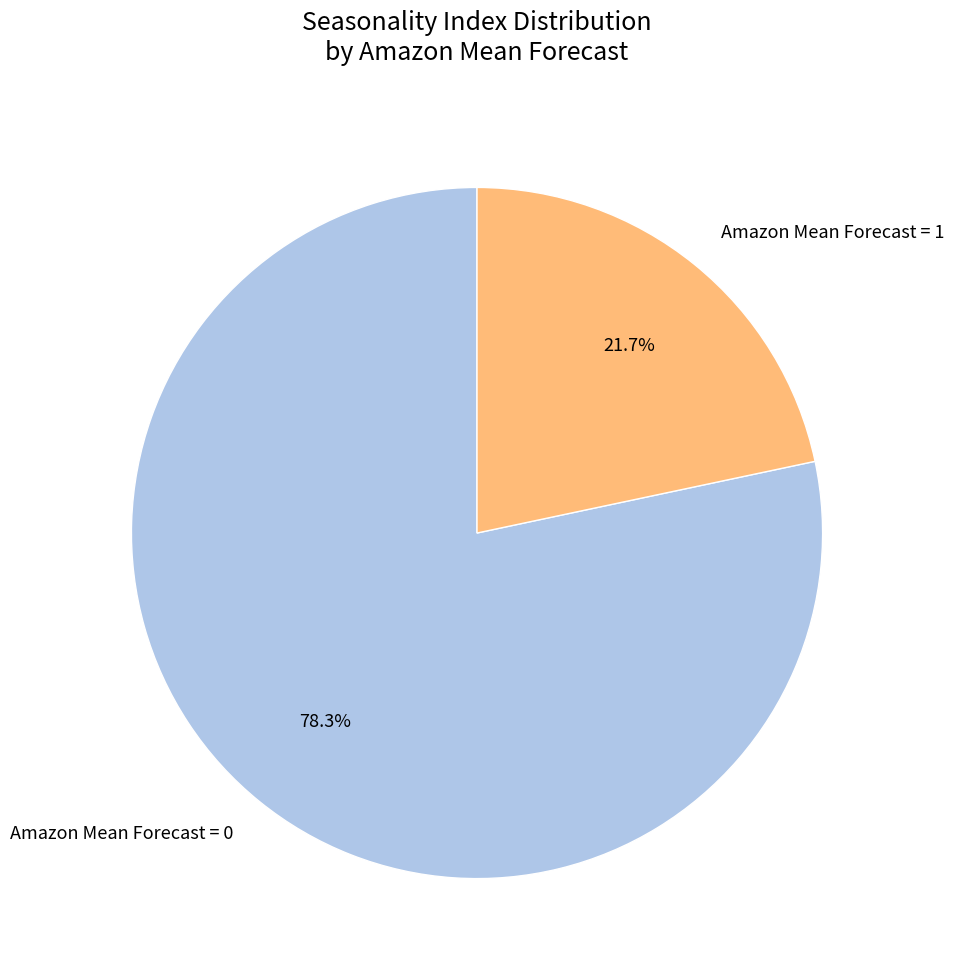

Rank the categories by value from lowest to highest.

Amazon Mean Forecast = 1, Amazon Mean Forecast = 0